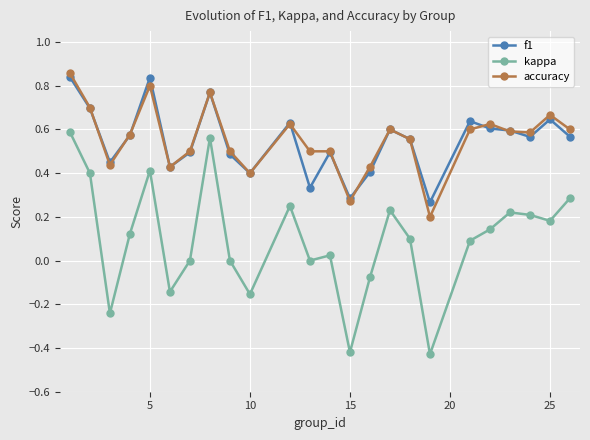

Which series has the widest spread of values?

kappa